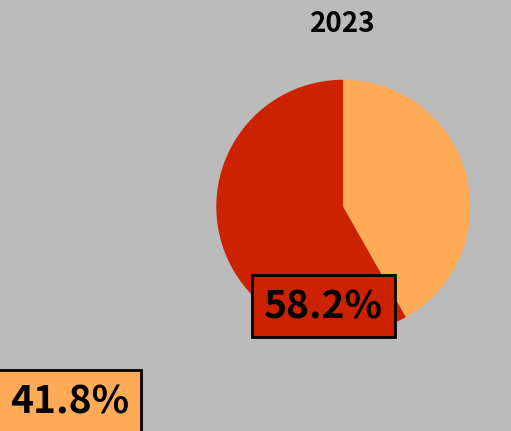

Is there a majority slice in this chart?

Yes